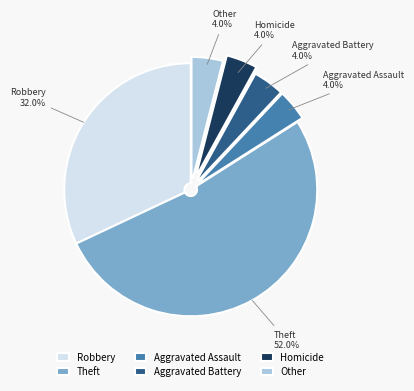

Which slice represents more than half of the pie?

Theft